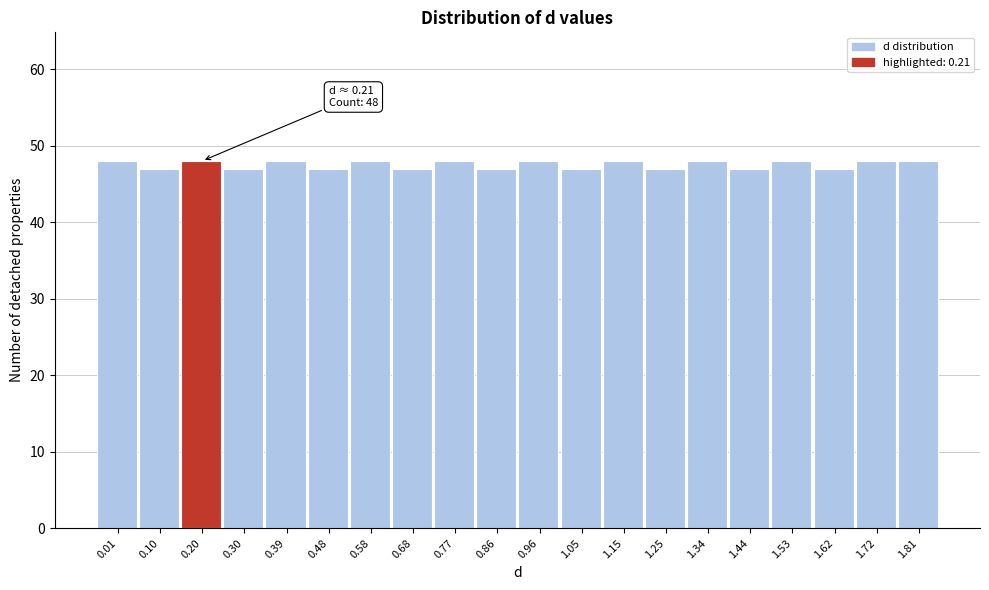

Reading left to right, list all the values displayed in this chart.

0.01=48	0.10=47	0.20=48	0.30=47	0.39=48	0.48=47	0.58=48	0.68=47	0.77=48	0.86=47	0.96=48	1.05=47	1.15=48	1.25=47	1.34=48	1.44=47	1.53=48	1.62=47	1.72=48	1.81=48